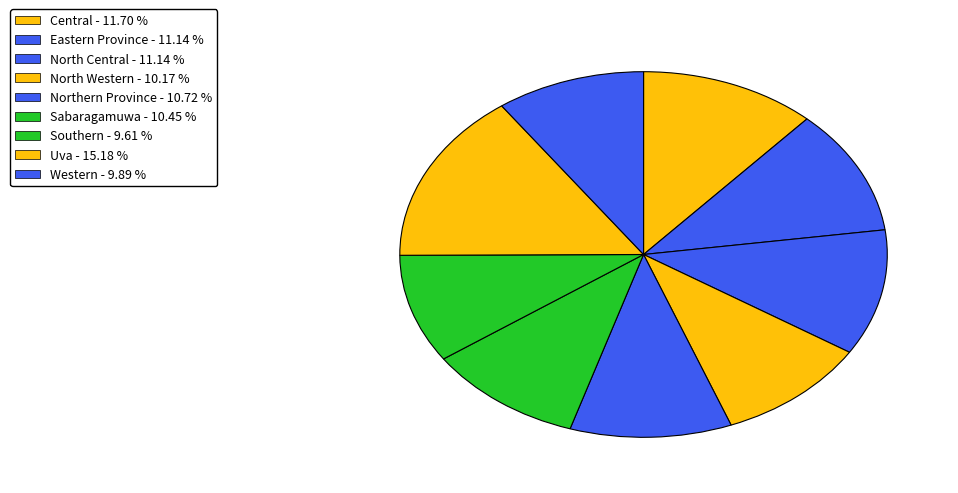

Is Uva the majority of the pie?

No